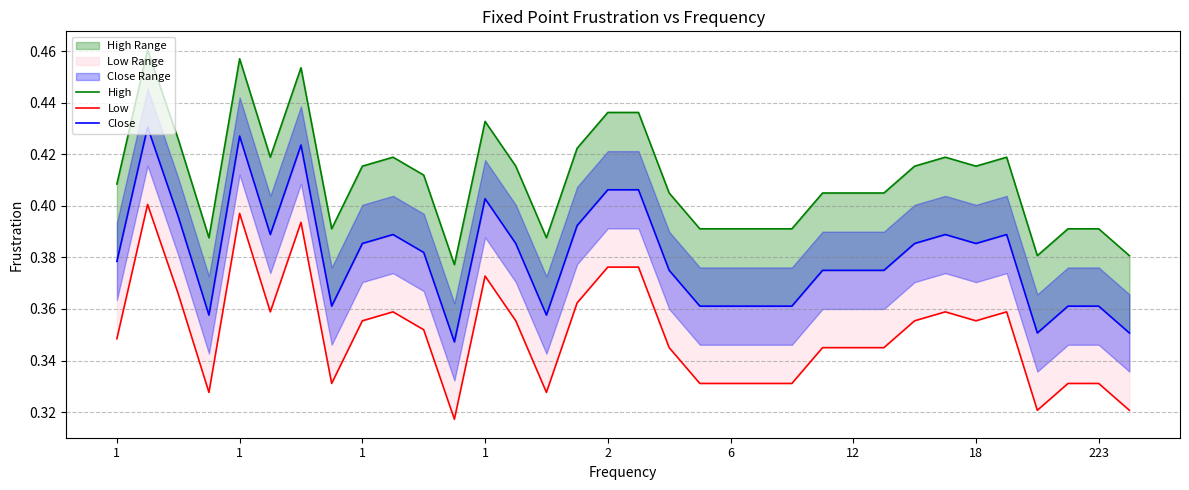

At which label is Close closest to 0?

11